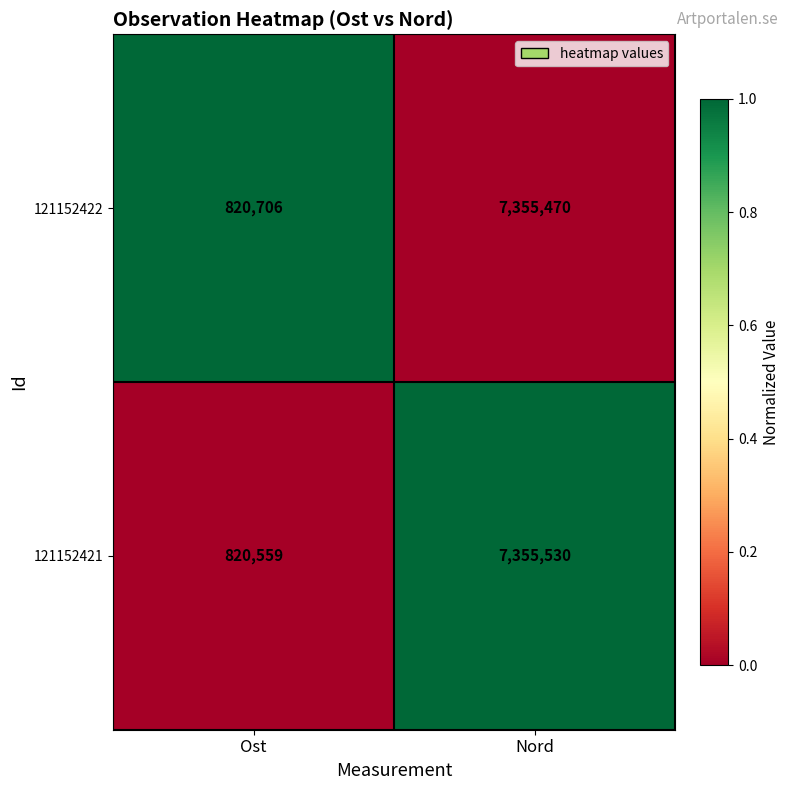

Is it true that 121152422 equals 820706 at Ost?

True